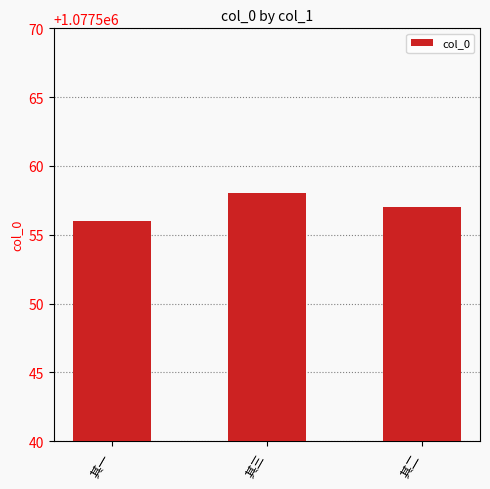

What is the value of the 2nd bar from the left?

1077558